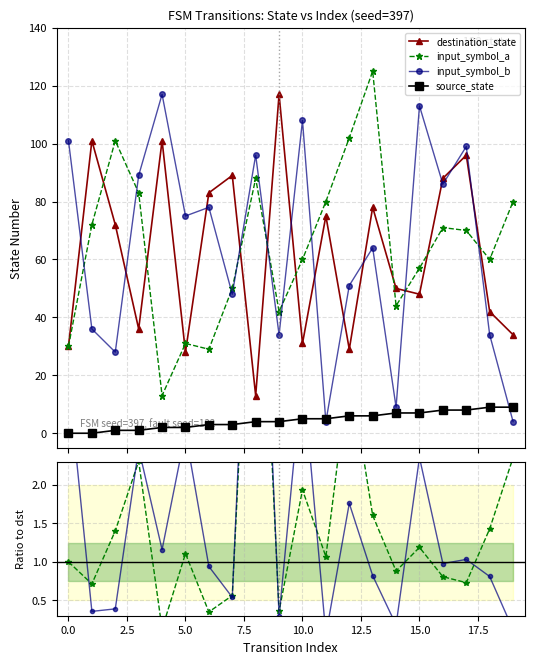

Does the chart have visible grid lines?

Yes